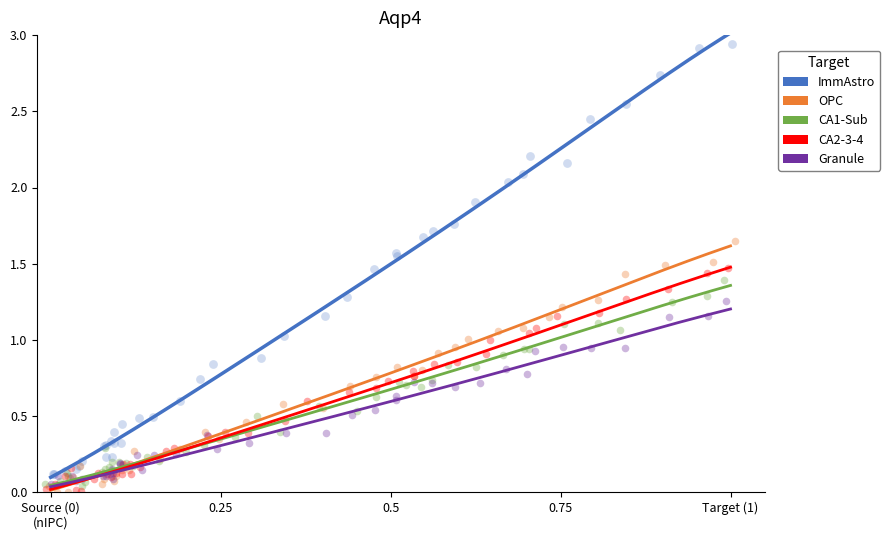

Which series contains the highest Y value?

ImmAstro